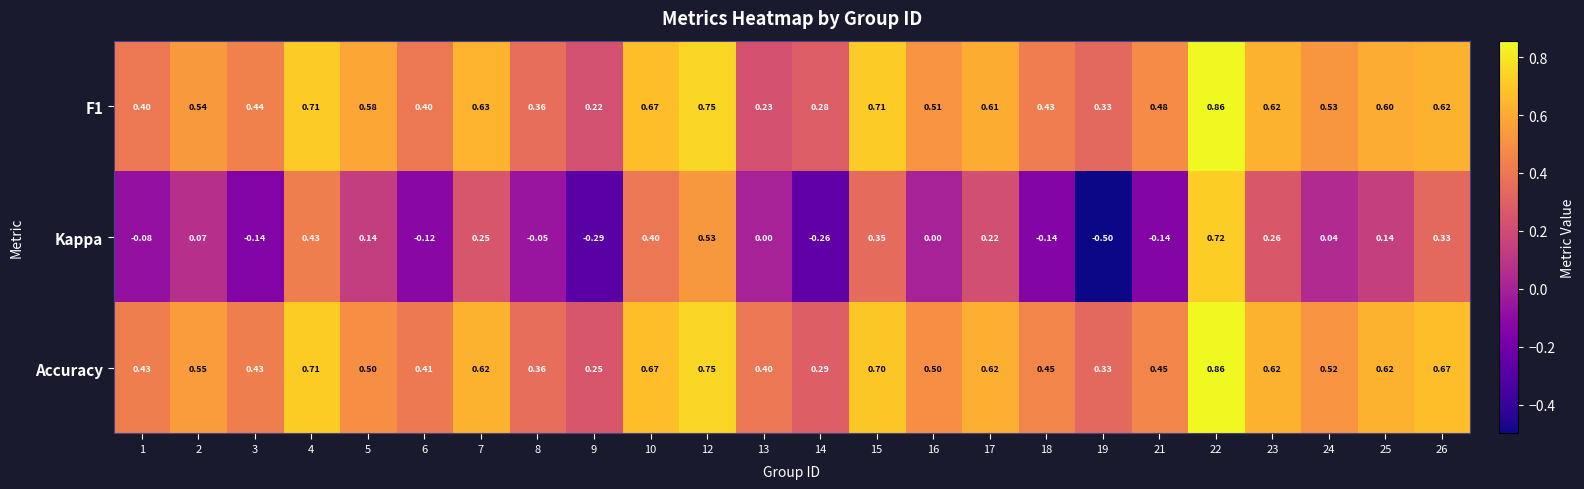

Which series has the largest total across all categories?

Accuracy